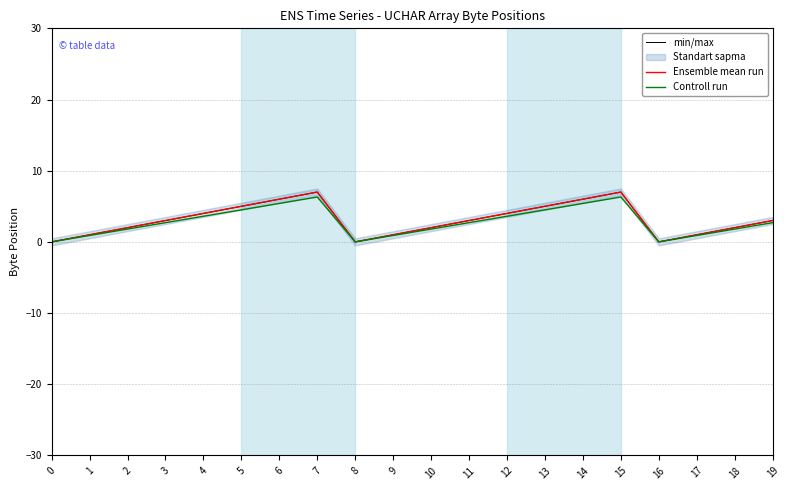

True or false: Ensemble mean run has a value of 3.0 at 19.

True